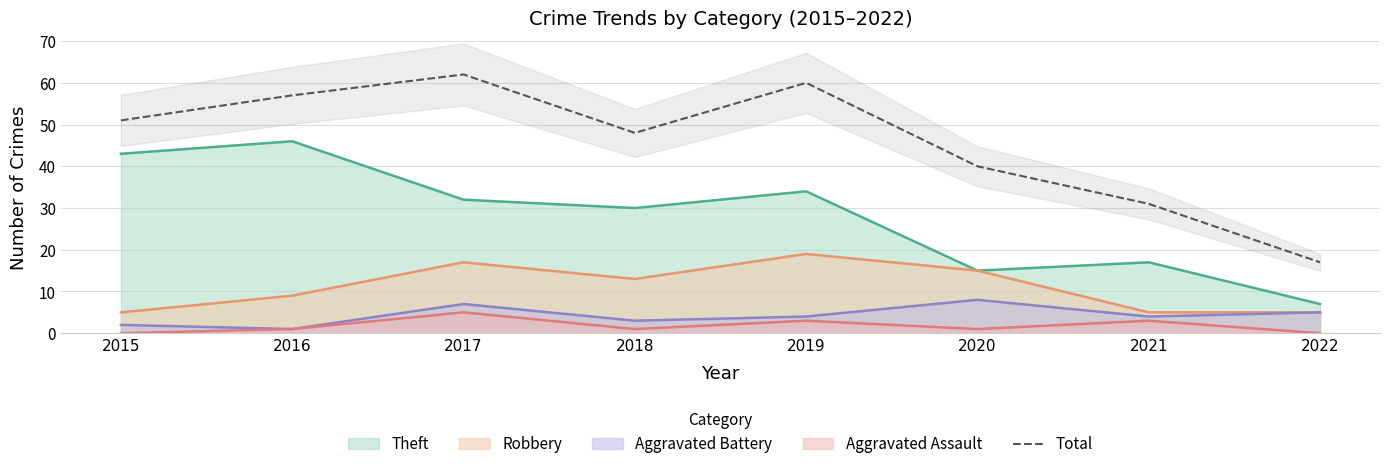

How many lines are shown in the chart?

1